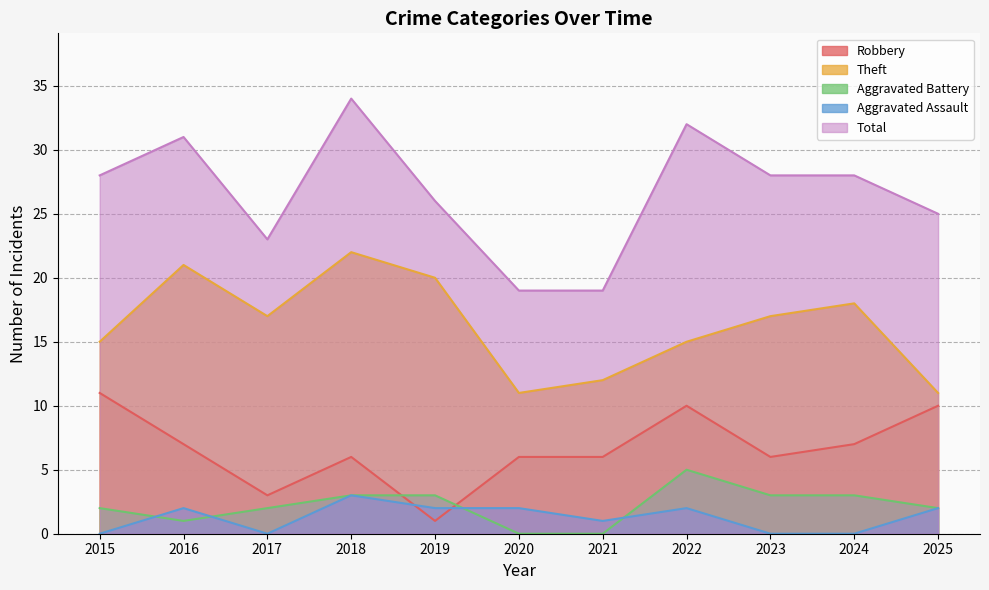

True or false: Total has a value of 12 at 2025.

False